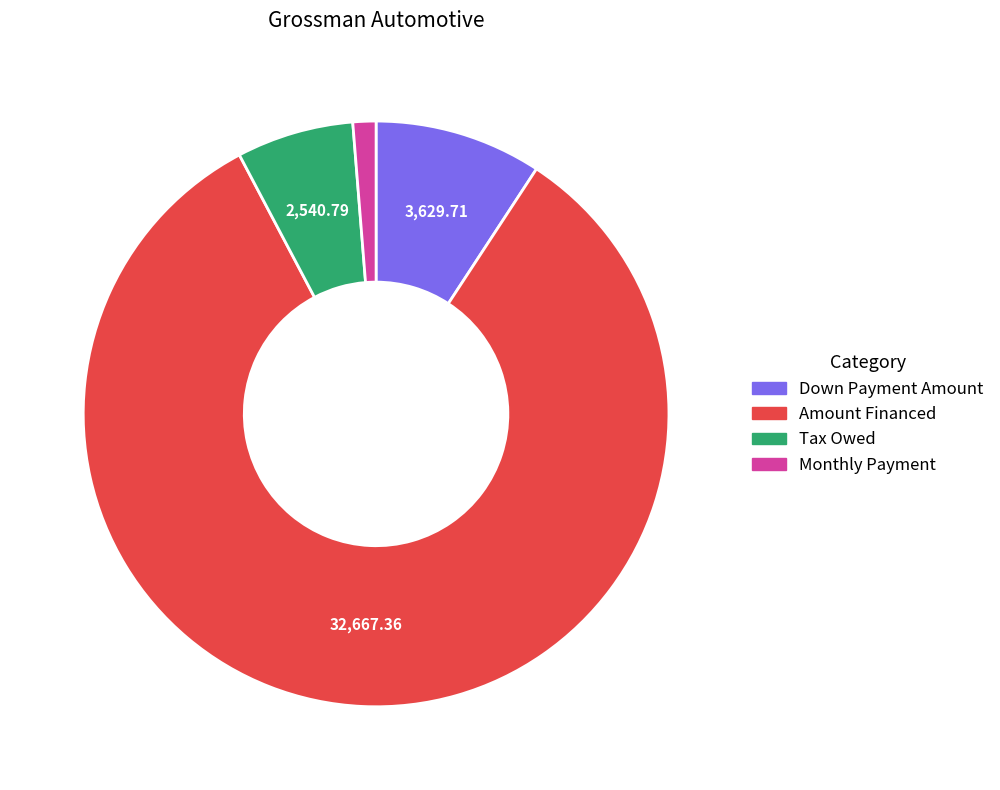

Rank the categories by value from highest to lowest.

Amount Financed, Down Payment Amount, Tax Owed, Monthly Payment